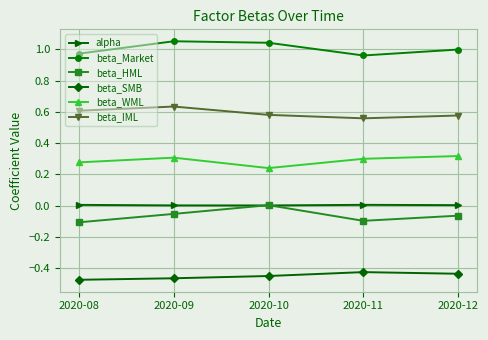

At 2020-12, list the series in order from largest to smallest.

beta_Market, beta_IML, beta_WML, alpha, beta_HML, beta_SMB